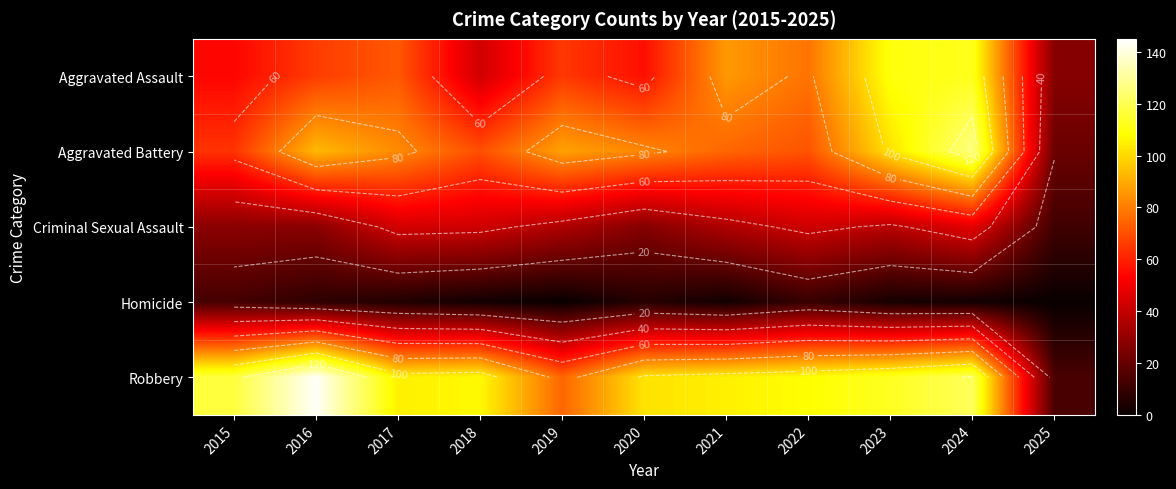

What is the greatest value displayed?

144